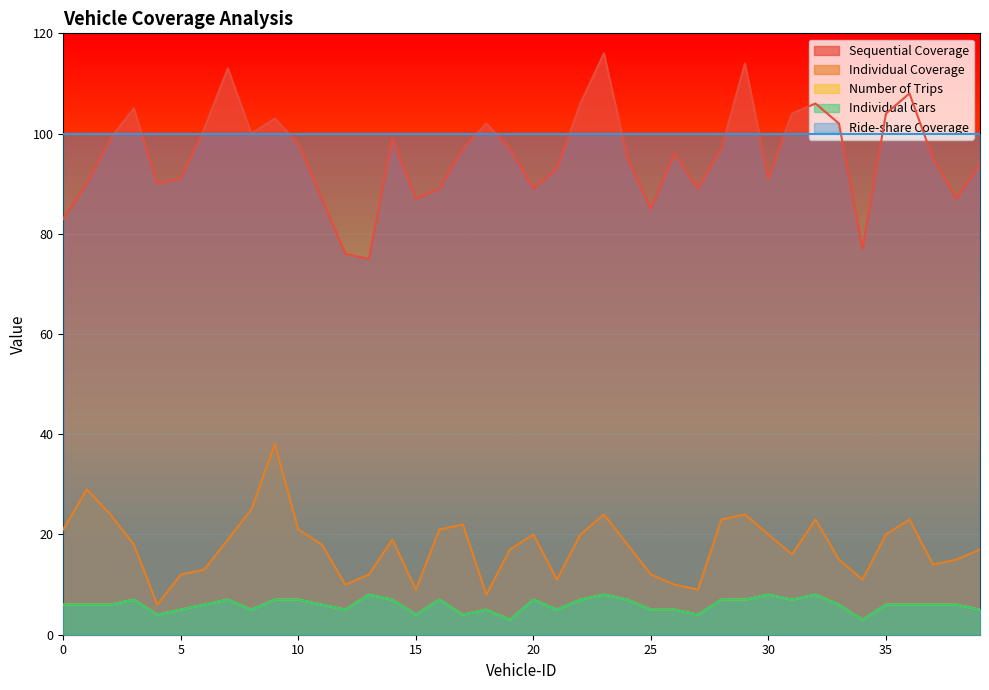

Does the chart display data point markers on the line(s)?

No